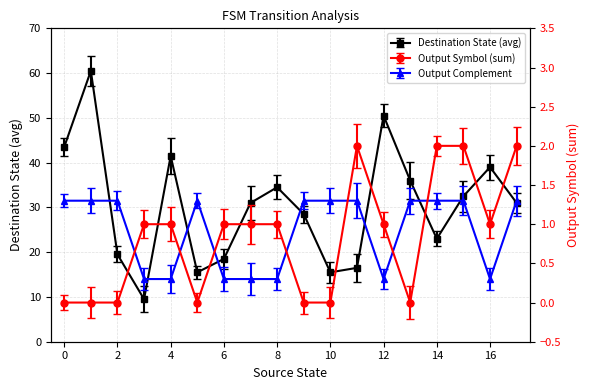

What is the maximum value shown in the chart?

60.5